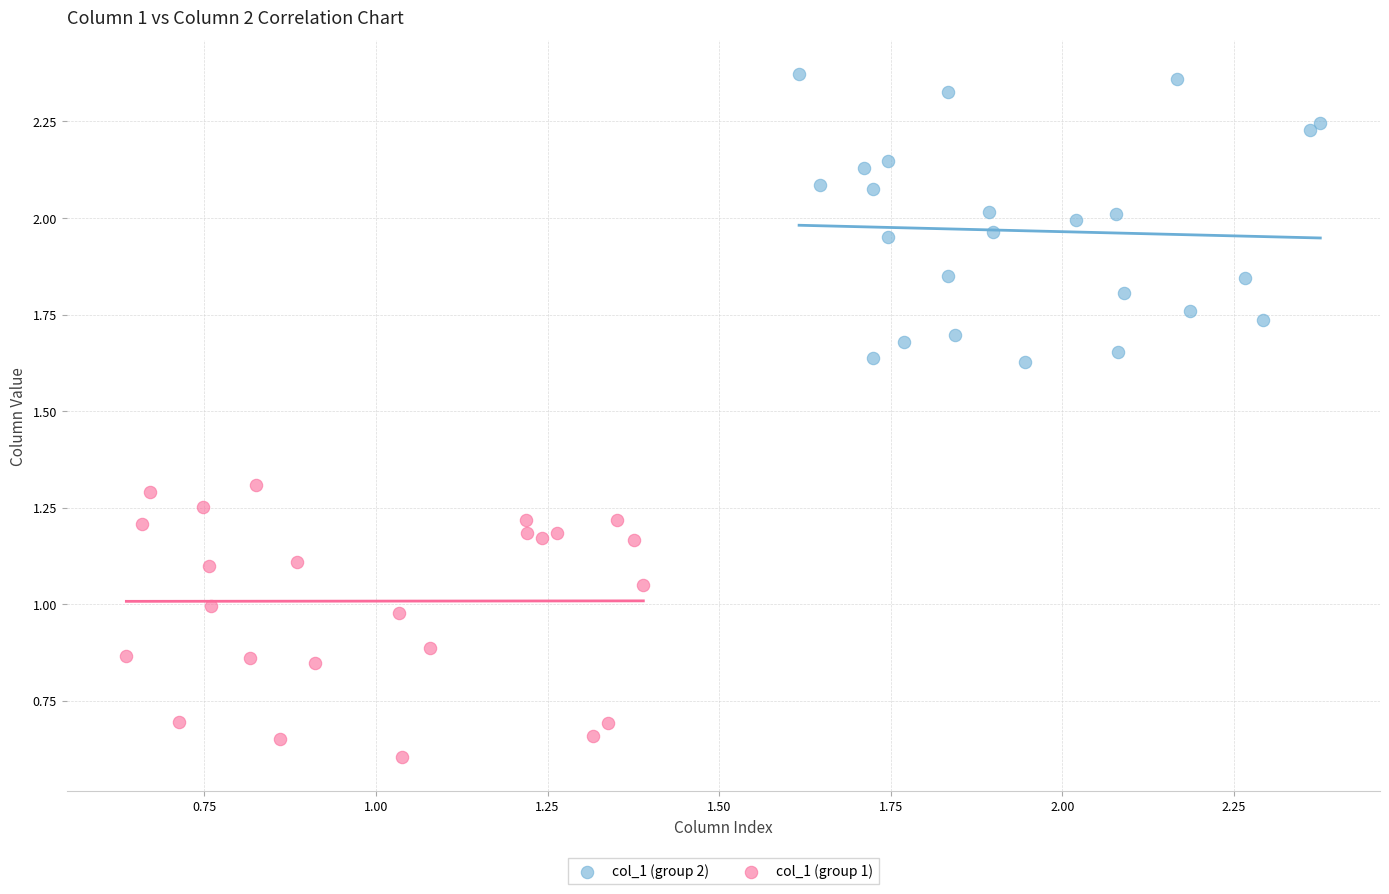

Which series contains the lowest Y value?

col_1 (group 1)